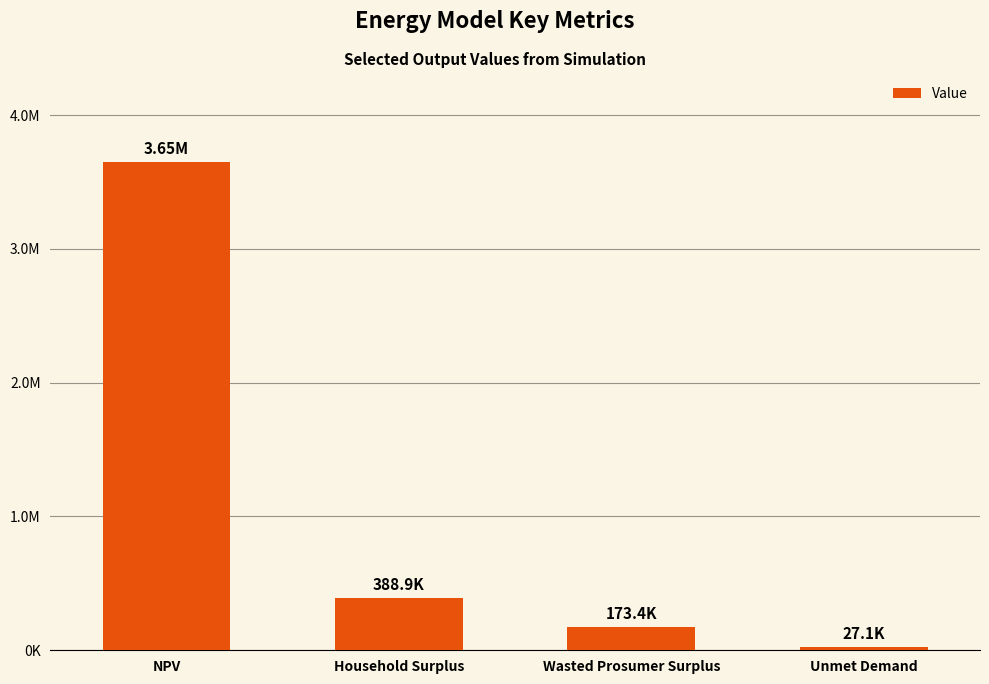

What is the difference between the maximum and second lowest values?

3476336.2